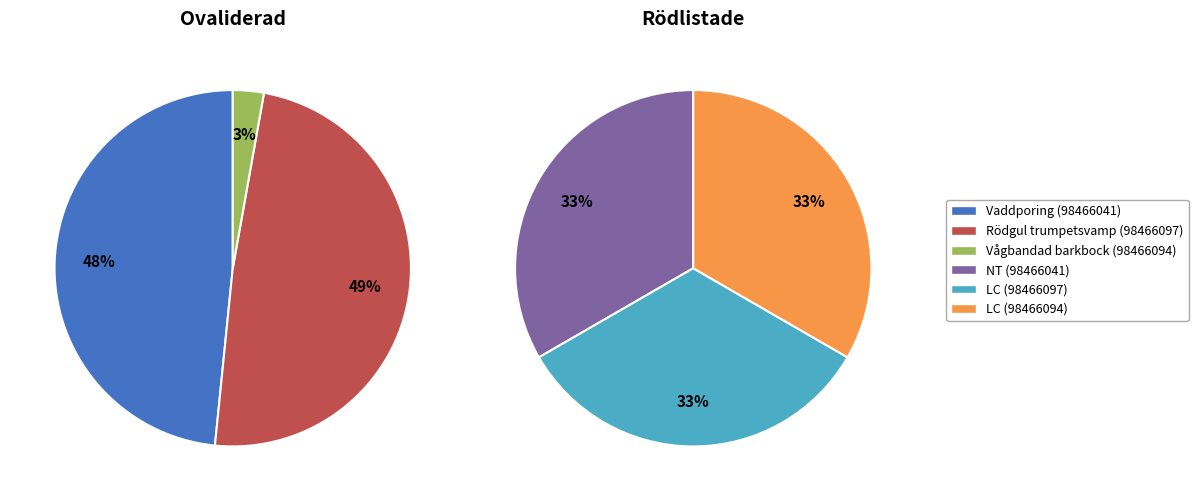

What is the change in value from Vaddporing (98466041) to Vågbandad barkbock (98466094)?

-83341